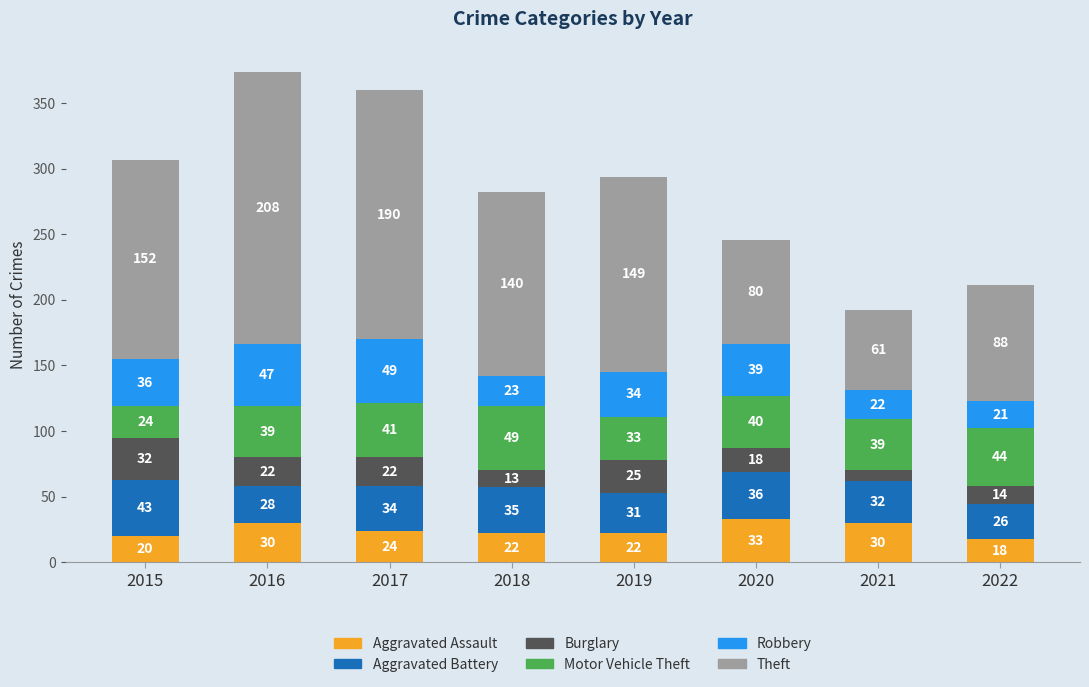

Reading left to right, what are the values for Aggravated Assault?

20	30	24	22	22	33	30	18